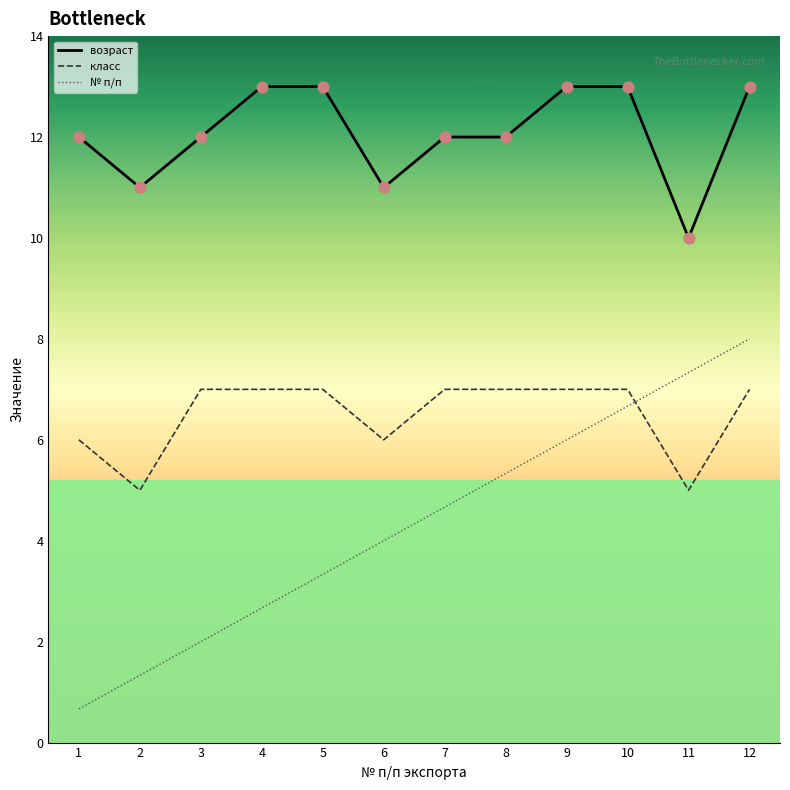

Is the value of класс at 9 greater than the value of возраст at 6?

No